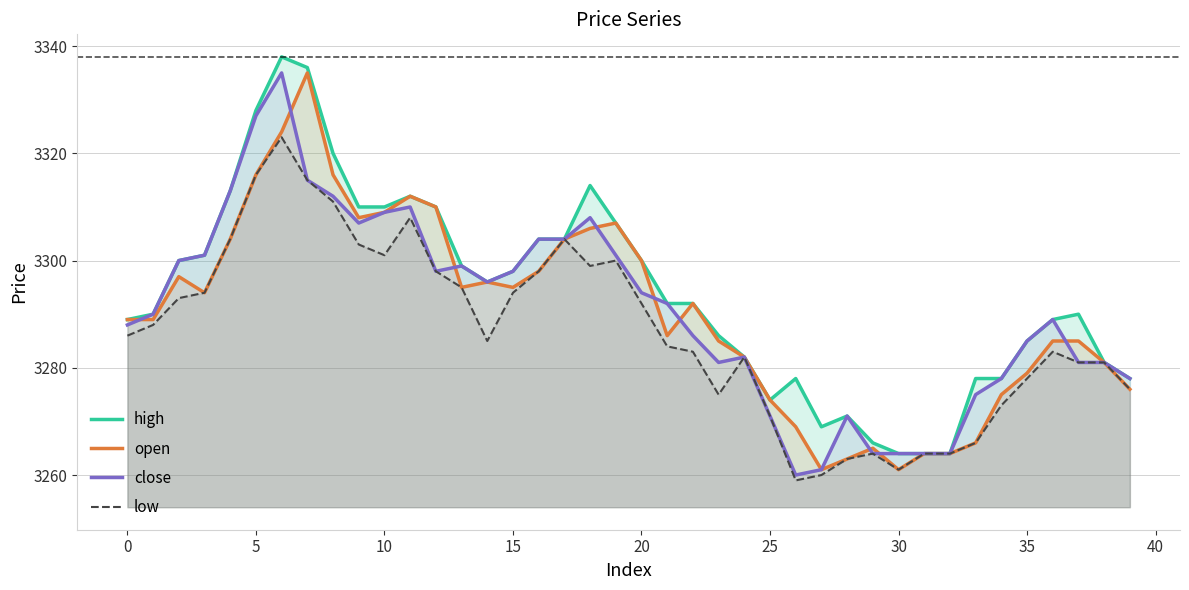

What is the difference between the highest and lowest values at 30?

3